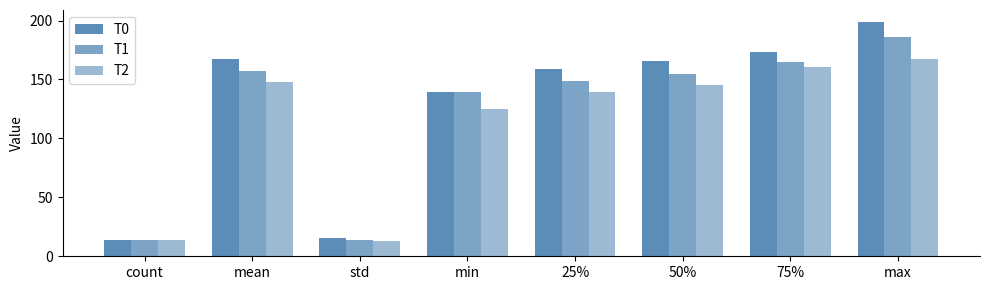

How many bars are there in total?

24